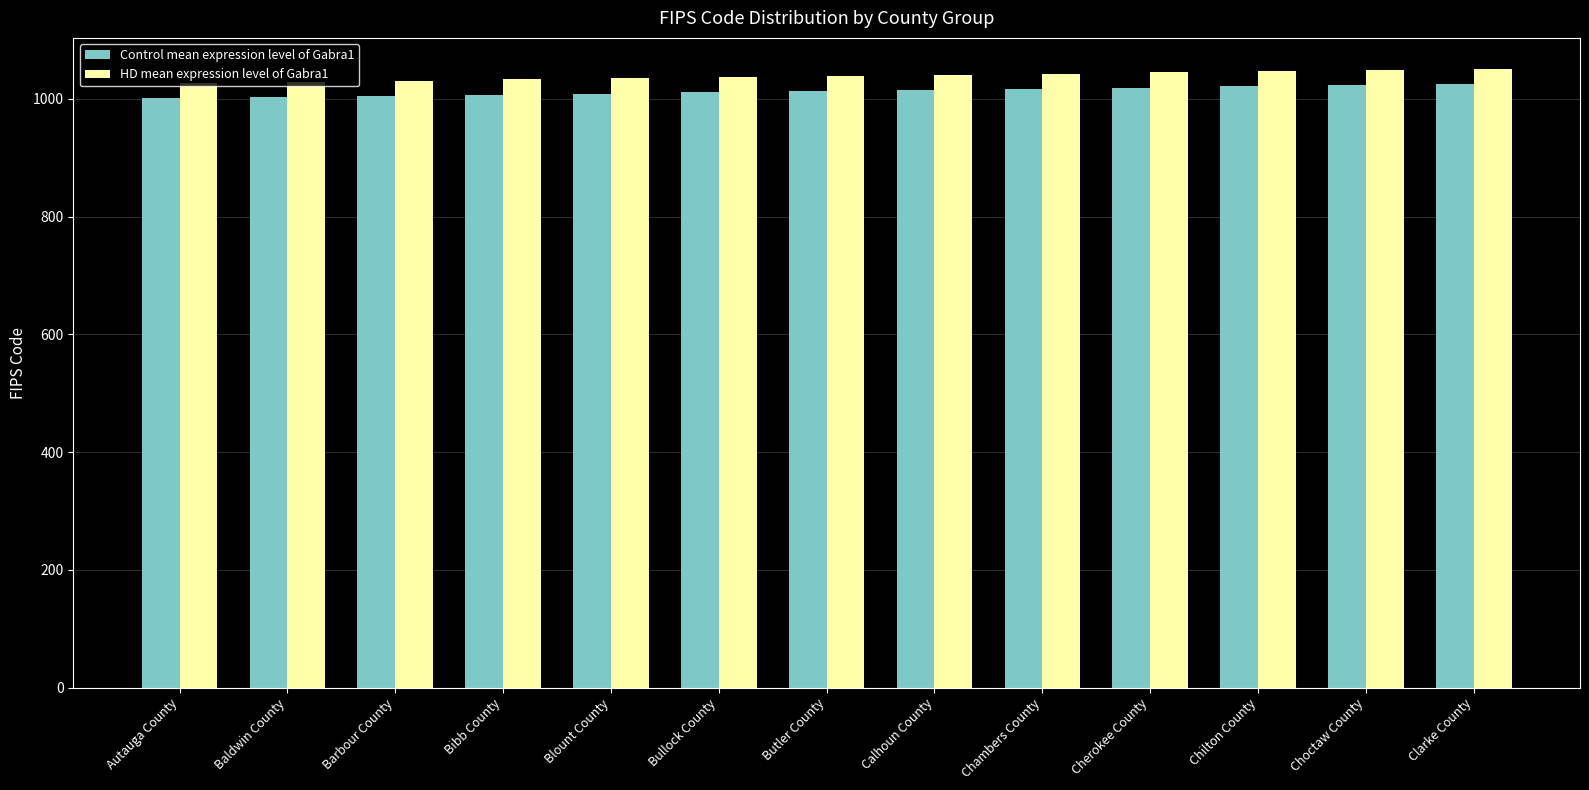

The HD mean expression level of Gabra1 series shows 530 at Butler County. True or false?

False